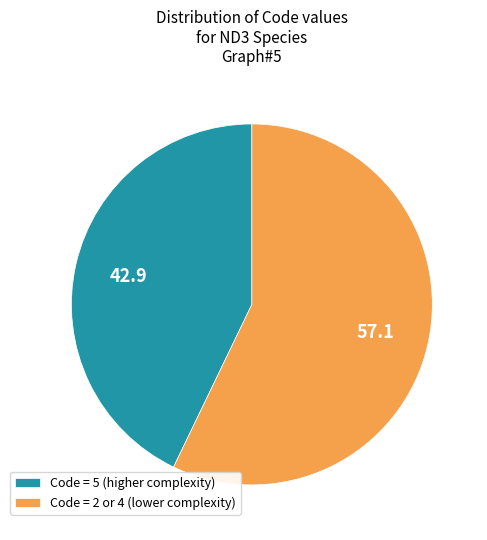

Approximately how many times larger is the value at Code = 5 (higher complexity) compared to Code = 2 or 4 (lower complexity)?

0.8